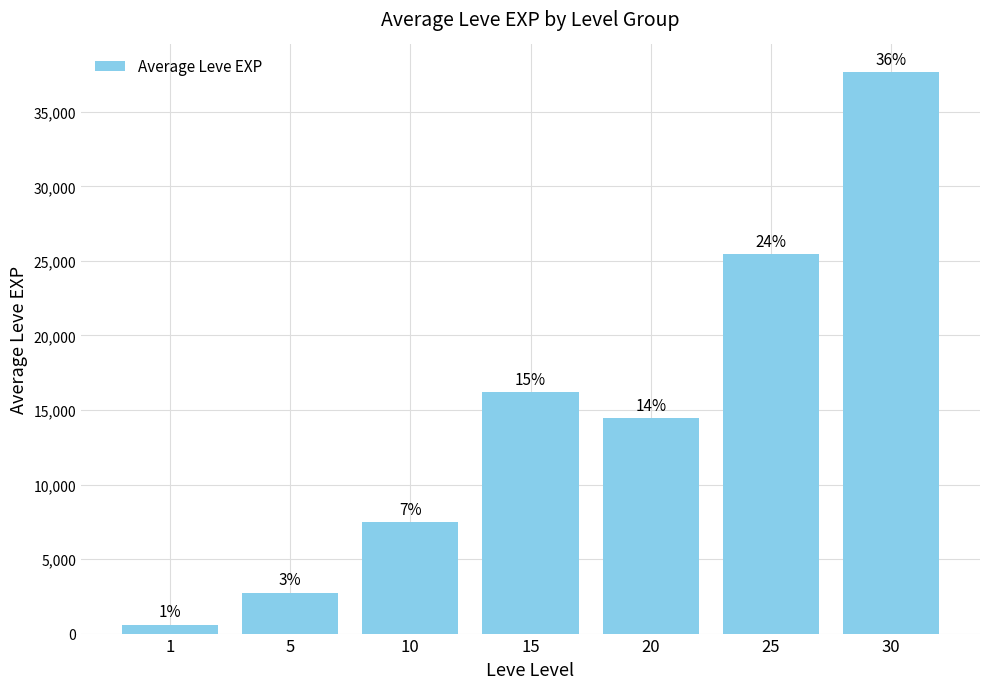

List the labels in order of value, largest first.

30, 25, 15, 20, 10, 5, 1